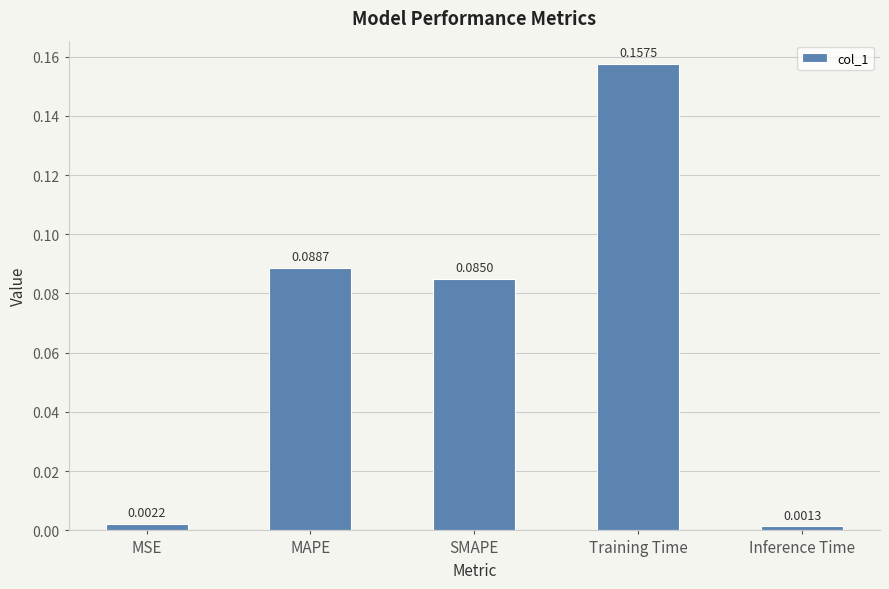

Rank the categories by value from lowest to highest.

Inference Time, MSE, SMAPE, MAPE, Training Time